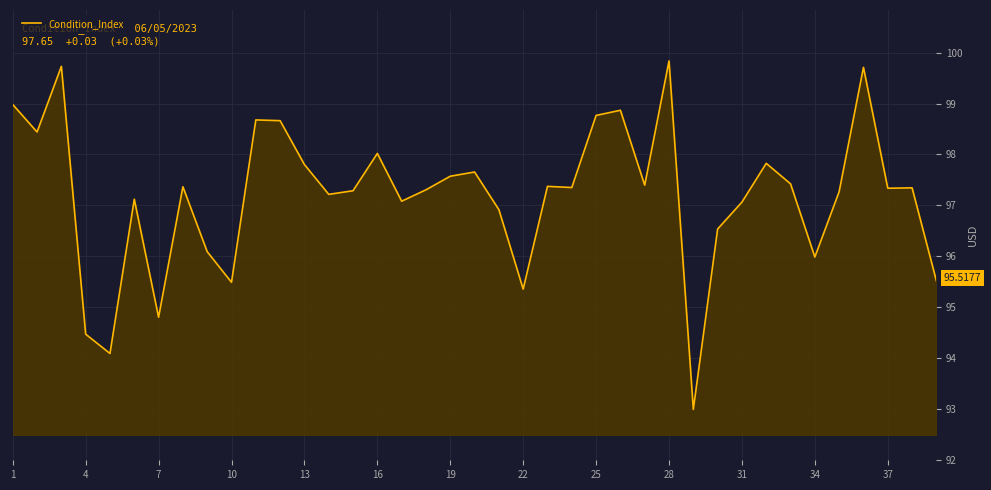

How many lines are shown in the chart?

1